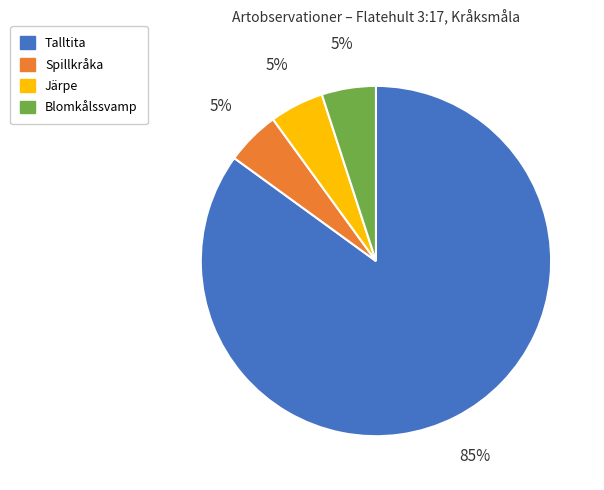

Is there any slice that represents more than half of the pie?

Yes